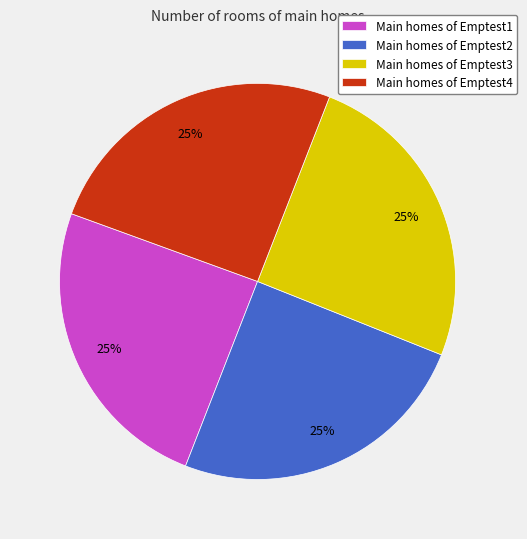

Is it true that Main homes of Emptest3 is 25% of the pie?

True